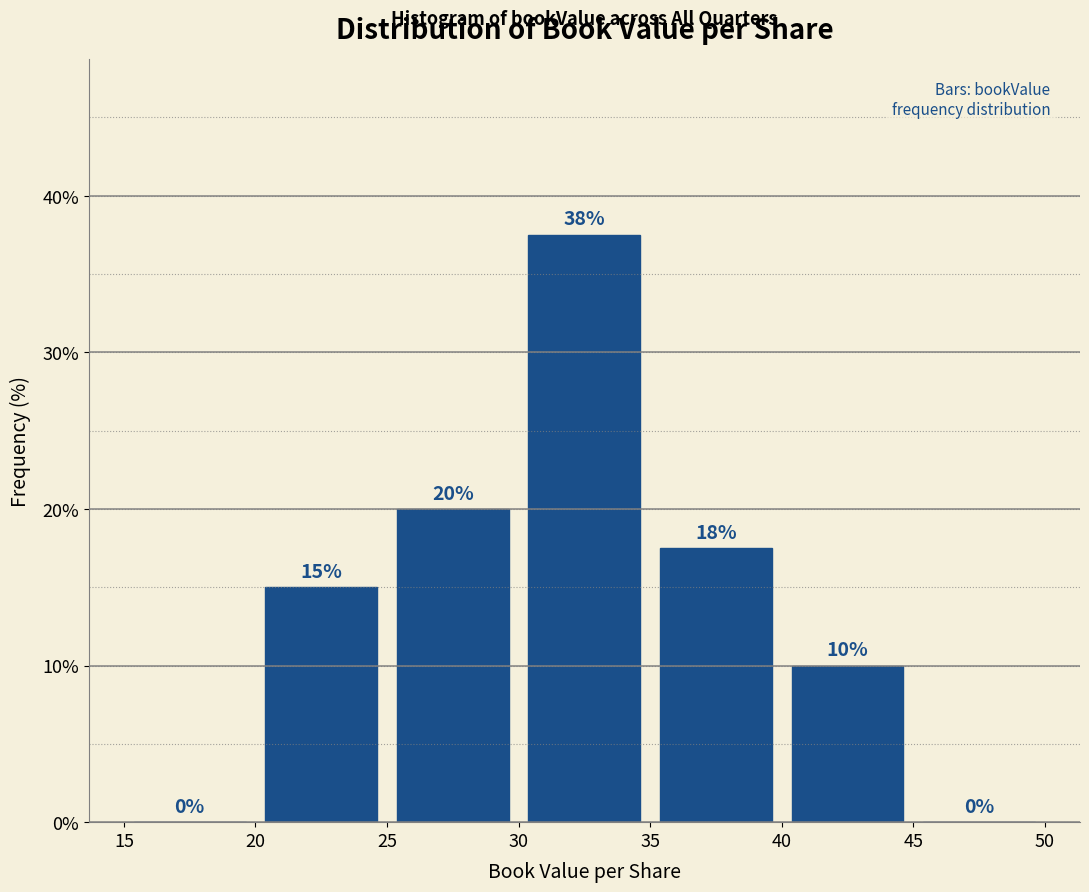

Over which range of the x-axis is the bar tallest?

30 to 35